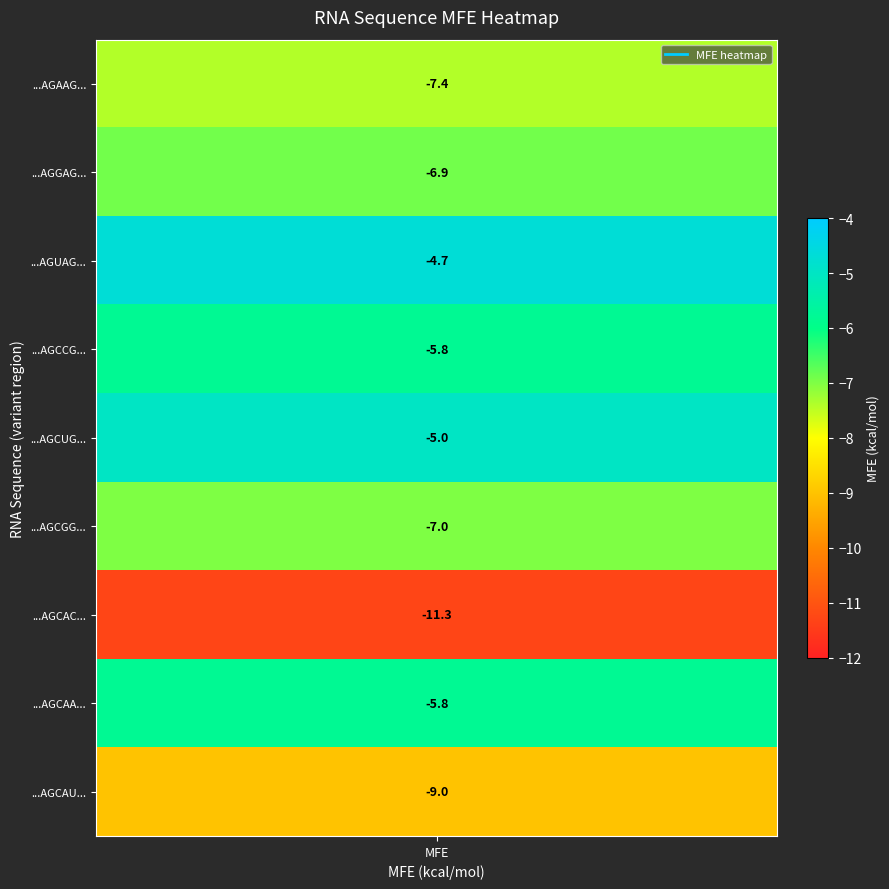

What is the change in value from 5 to 7?

+1.2